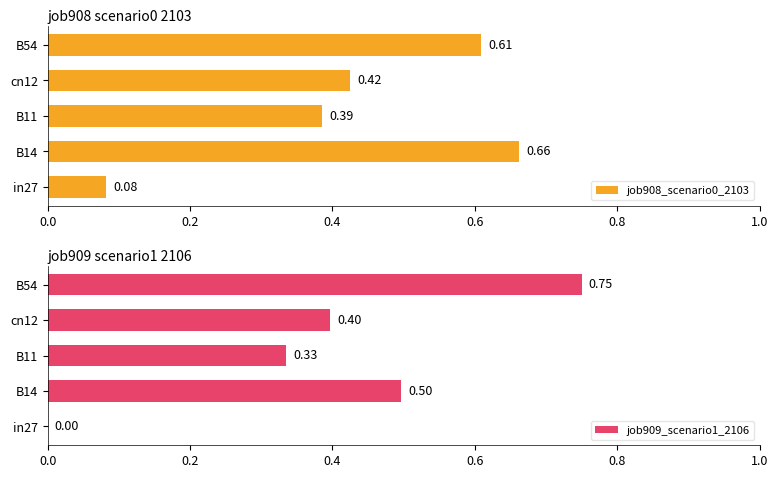

What is the minimum value for job908_scenario0_2103?

0.1